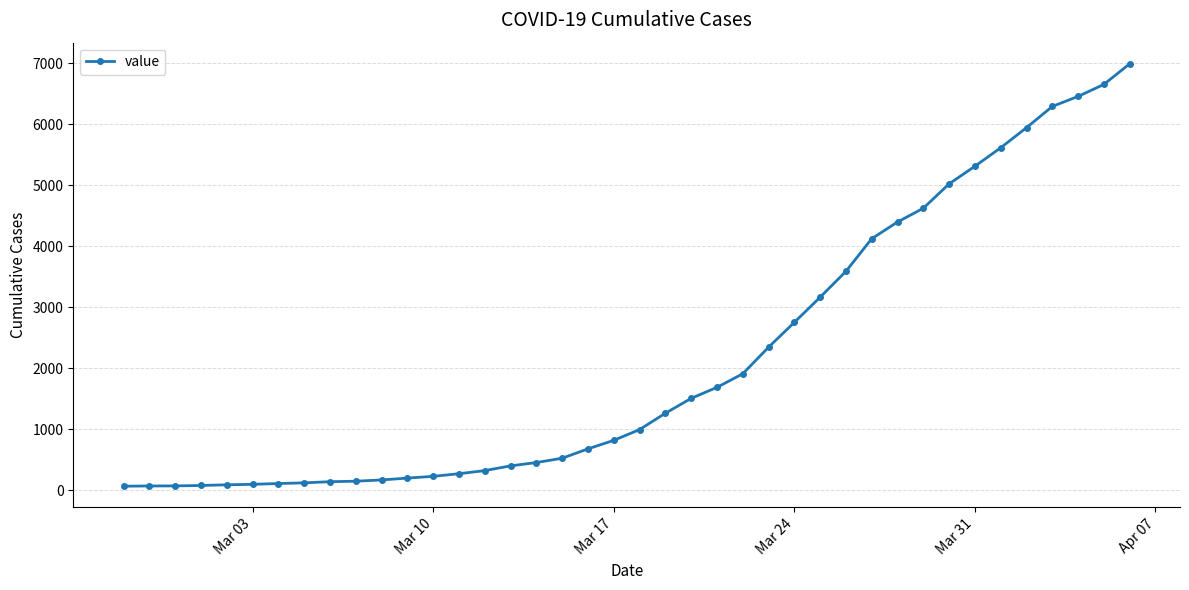

What is the sum of all values?

85677